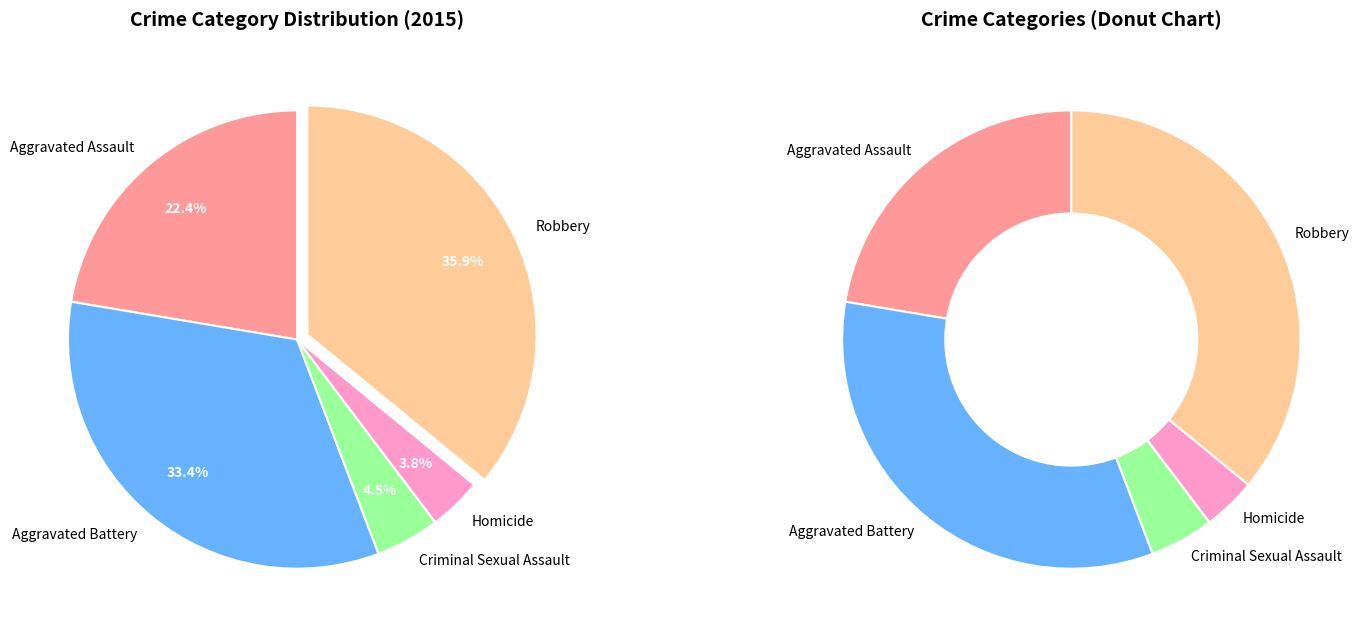

Rank the categories by value from highest to lowest.

Robbery, Aggravated Battery, Aggravated Assault, Criminal Sexual Assault, Homicide